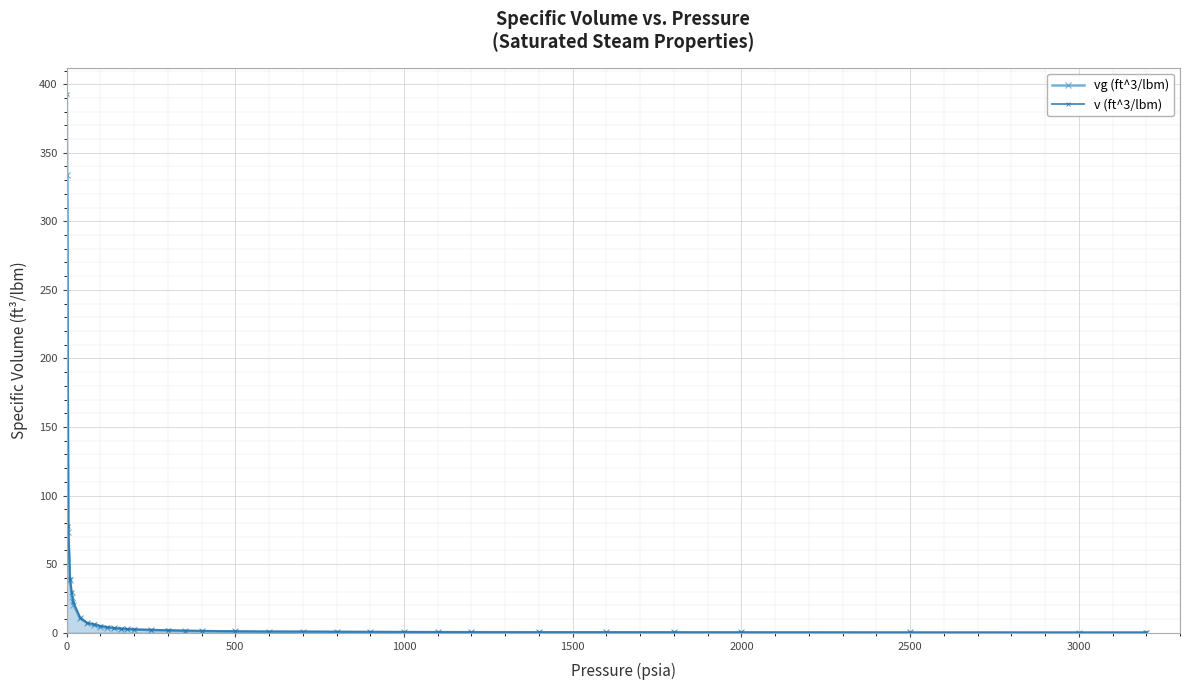

What is the difference between the second highest and minimum values in the v (ft^3/lbm) series?

78.0